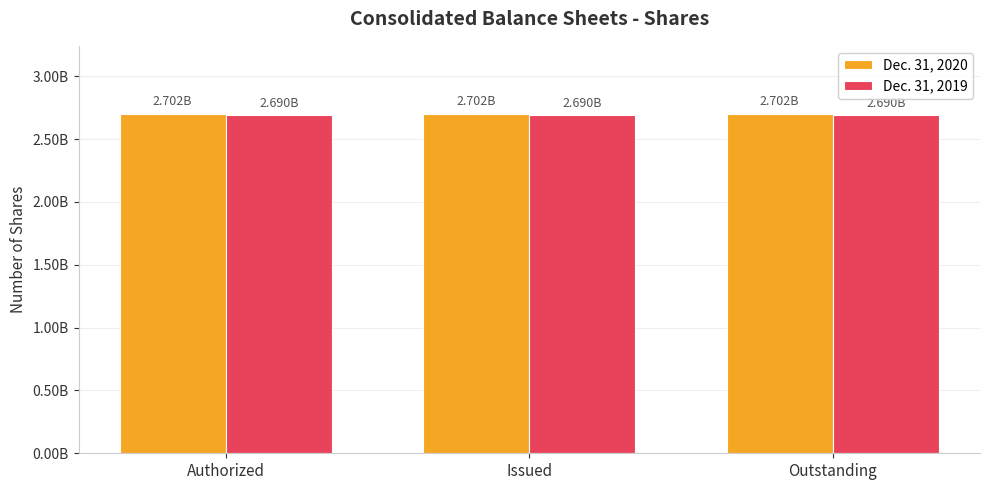

Reading right to left, transcribe all the data shown in this chart.

Dec. 31, 2020: 2702372154	2702372154	2702372154
Dec. 31, 2019: 2689580631	2689580631	2689580631